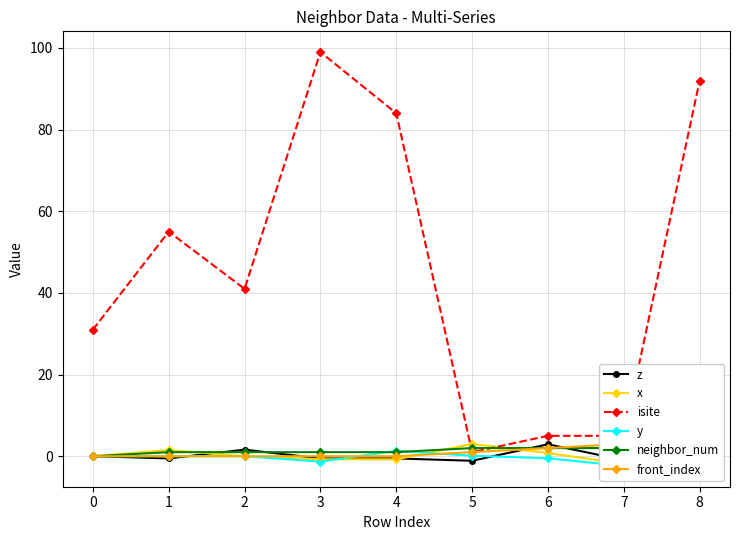

Reading left to right, extract all data points from this chart.

z: 0=0.0	1=-0.5	2=1.6	3=-0.5	4=-0.5	5=-1.1	6=2.9	7=-0.9	8=-0.5
x: 0=0.0	1=1.5	2=0.0	3=-0.8	4=-0.8	5=3.0	6=0.8	7=-1.9	8=-0.8
isite: 0=31.0	1=55.0	2=41.0	3=99.0	4=84.0	5=1.0	6=5.0	7=5.0	8=92.0
y: 0=0.0	1=0.0	2=0.0	3=-1.3	4=1.3	5=0.1	6=-0.5	7=-2.4	8=1.3
neighbor_num: 0=0.0	1=1.0	2=1.0	3=1.0	4=1.0	5=2.0	6=2.0	7=2.0	8=2.0
front_index: 0=0.0	1=0.0	2=0.0	3=0.0	4=0.0	5=1.0	6=2.0	7=3.0	8=4.0